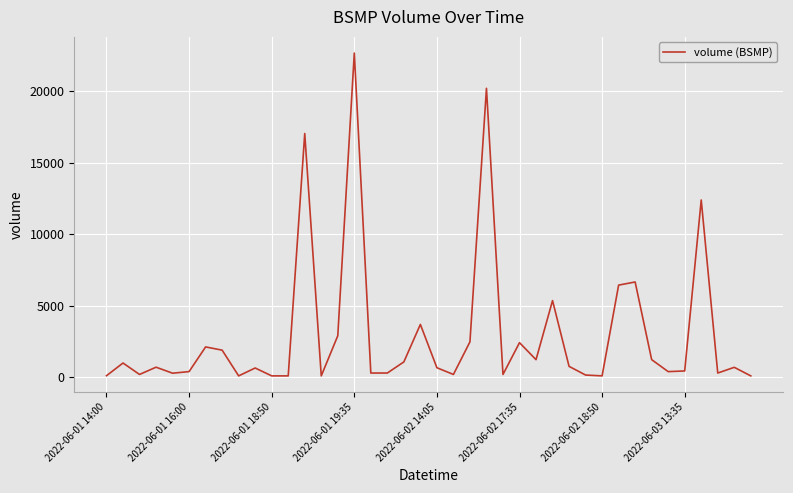

Does the chart display data point markers on the line(s)?

No